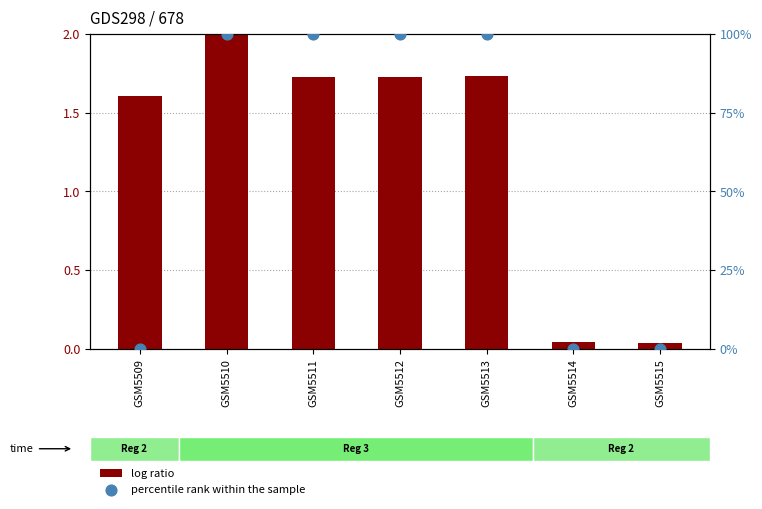

At how many categories does at least one series exceed 98?

4